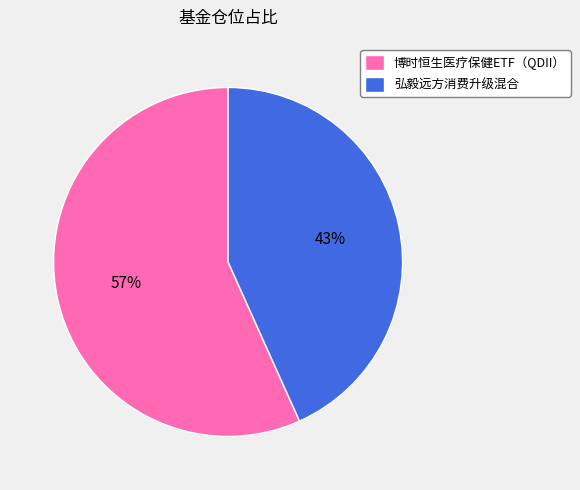

Does 博时恒生医疗保健ETF（QDII） account for over 50% of the chart?

Yes